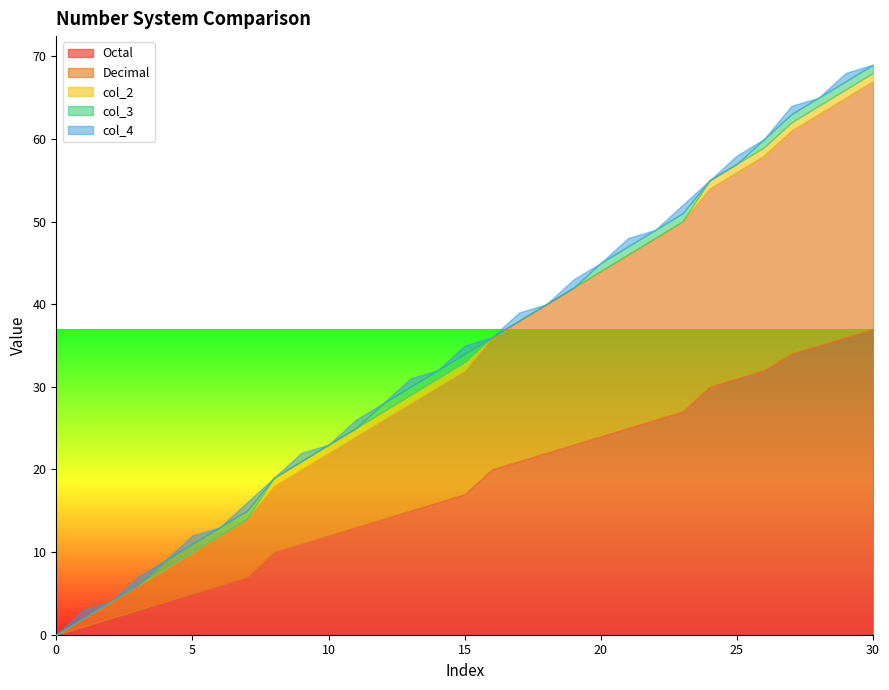

Which series has the largest range (max minus min)?

Octal